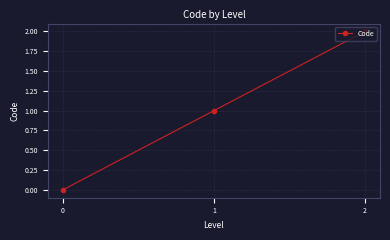

Rank the categories by value from lowest to highest.

0, 1, 2